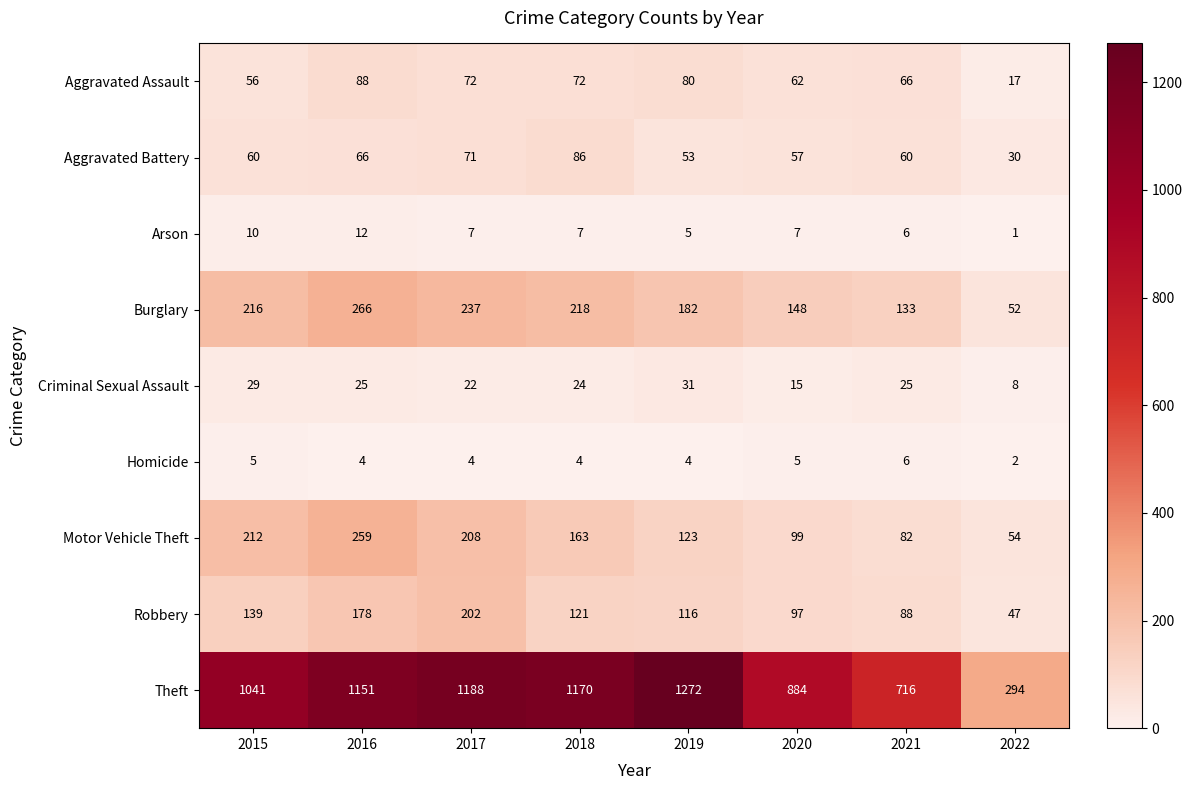

Which series has the largest total across all categories?

Theft